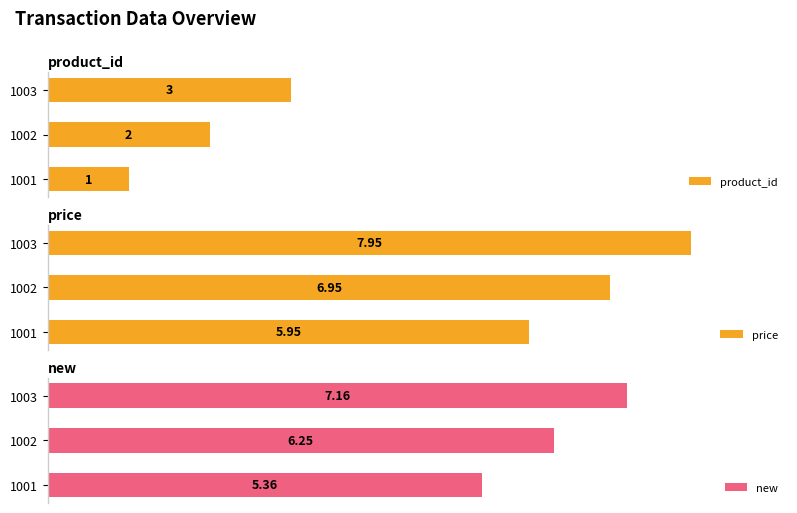

Count the number of categories in the chart.

3